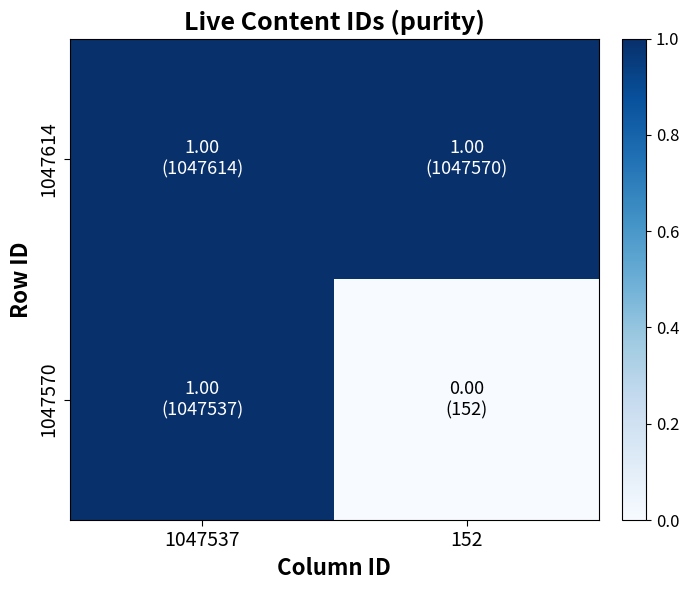

At which category is the sum across all series the highest?

1047537